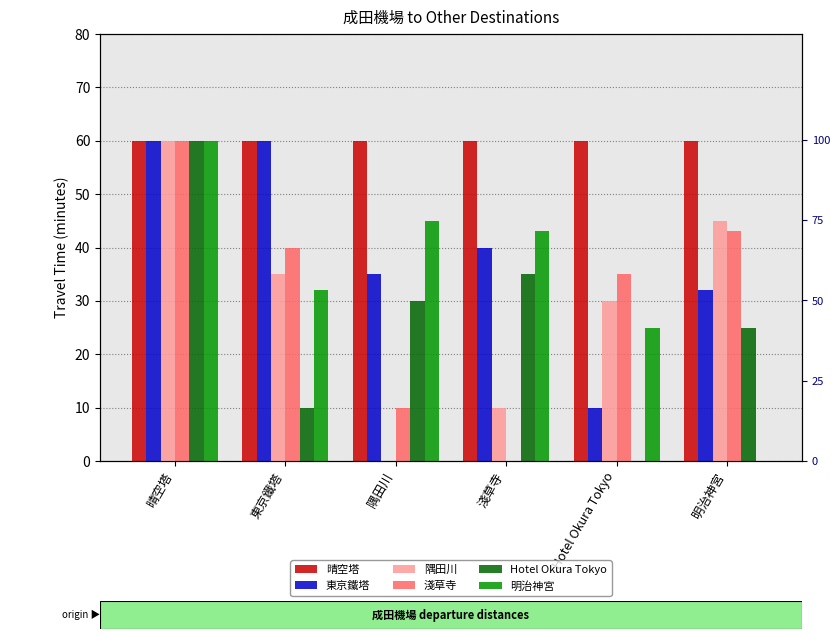

How many data points in 明治神宮 are above 43?

2